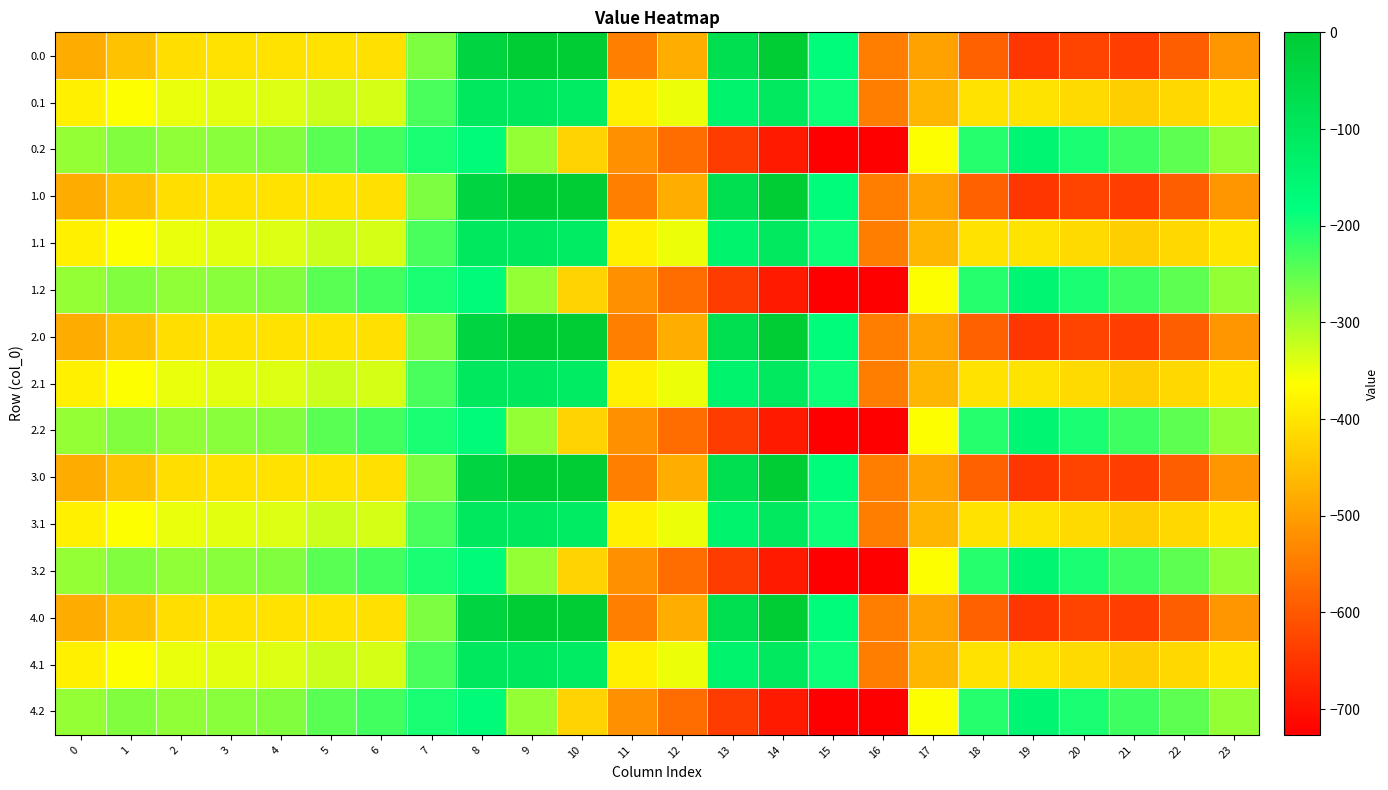

Count the number of categories in the chart.

24